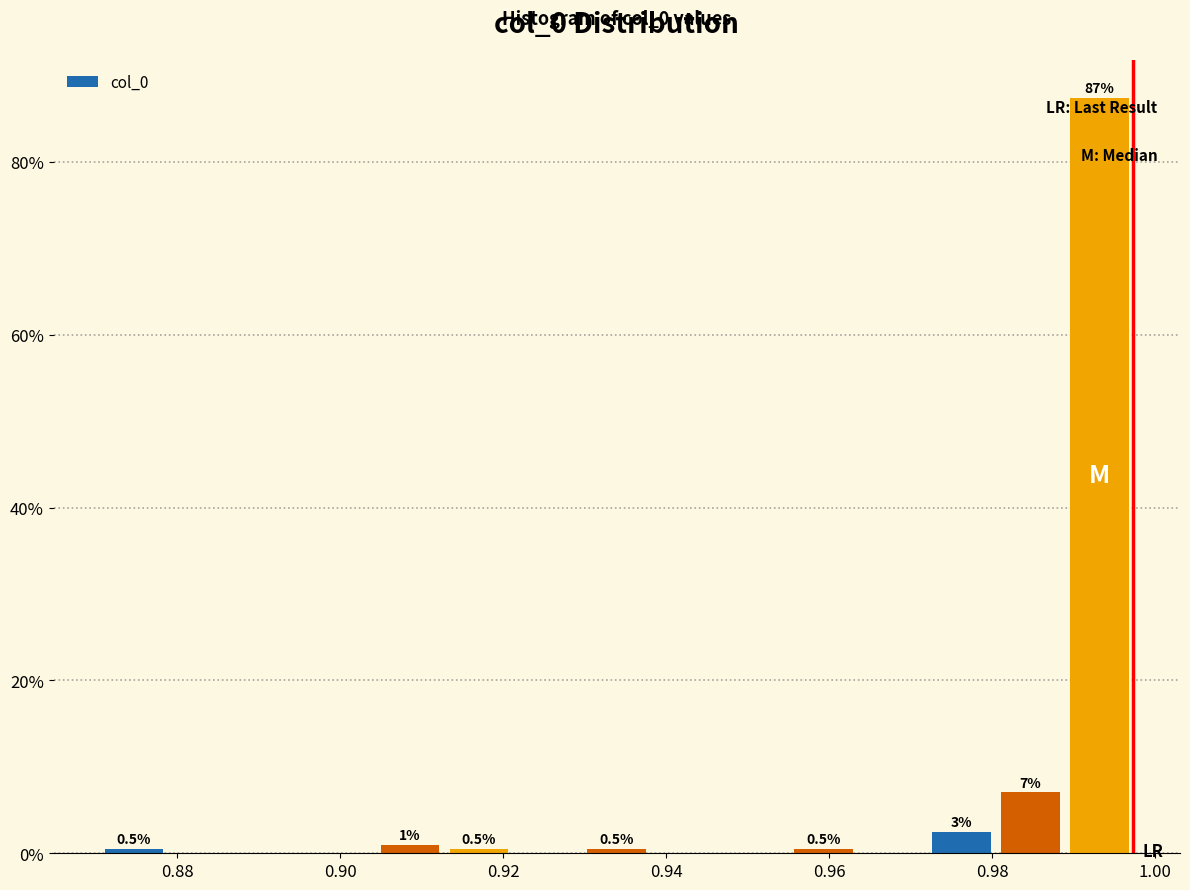

Over which range of the x-axis is the bar tallest?

0.988 to 0.998